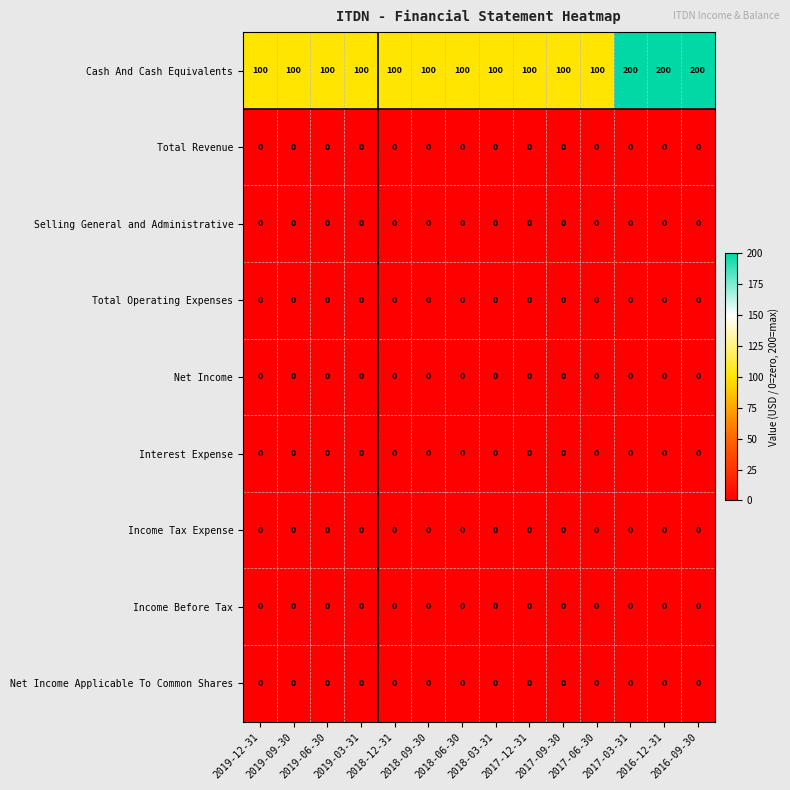

At how many categories does at least one series exceed 112?

3